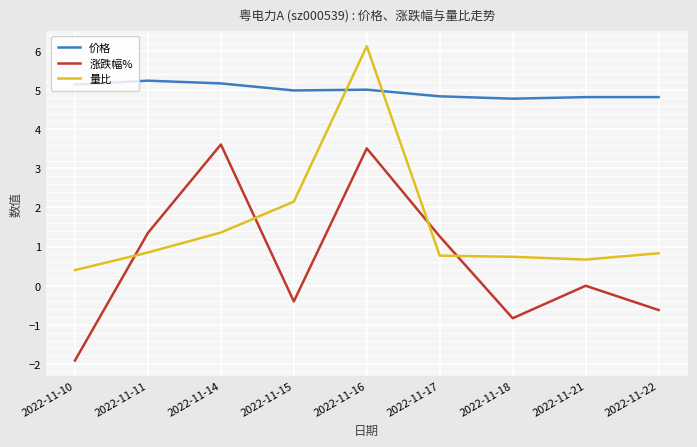

True or false: 价格 has a value of 5.2 at 2022-11-11.

True